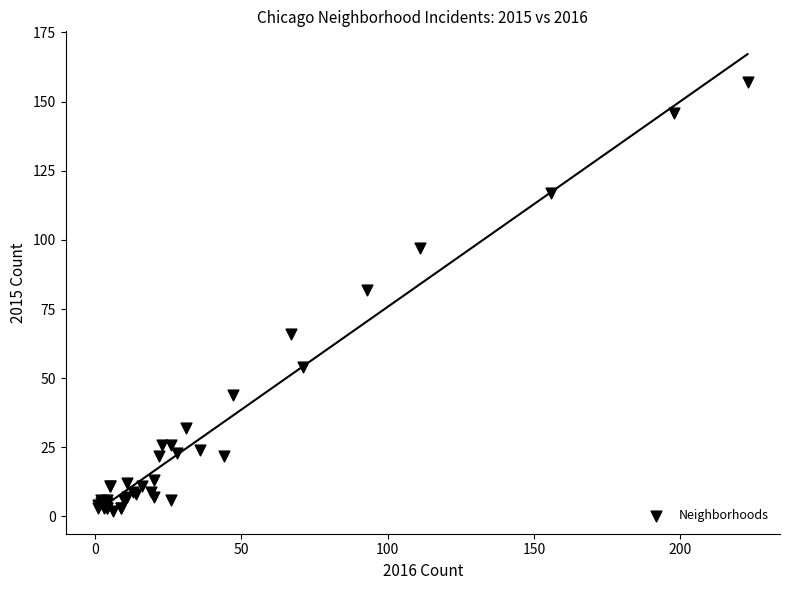

What Y value in the scatter plot is closest to 79?

82